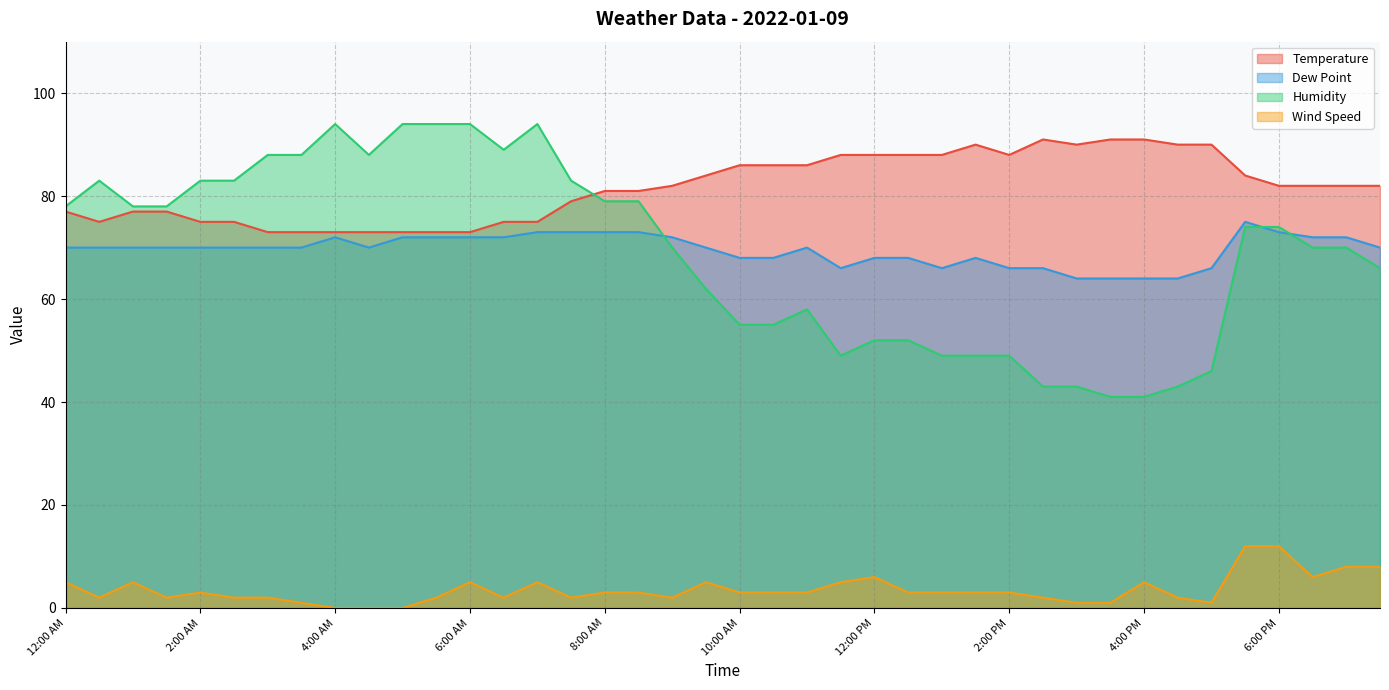

How many lines are shown in the chart?

4